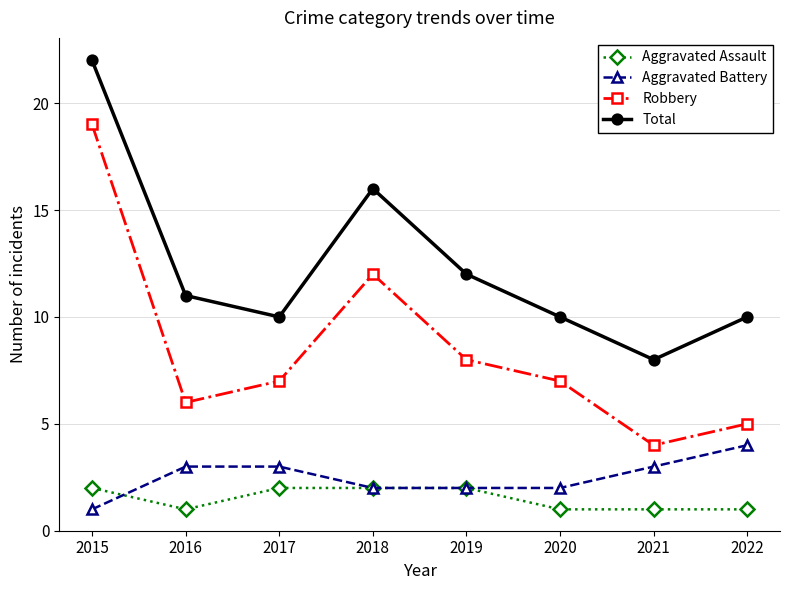

Reading right to left, what are all the values shown in this chart?

Aggravated Assault: 2022=1	2021=1	2020=1	2019=2	2018=2	2017=2	2016=1	2015=2
Aggravated Battery: 2022=4	2021=3	2020=2	2019=2	2018=2	2017=3	2016=3	2015=1
Robbery: 2022=5	2021=4	2020=7	2019=8	2018=12	2017=7	2016=6	2015=19
Total: 2022=10	2021=8	2020=10	2019=12	2018=16	2017=10	2016=11	2015=22